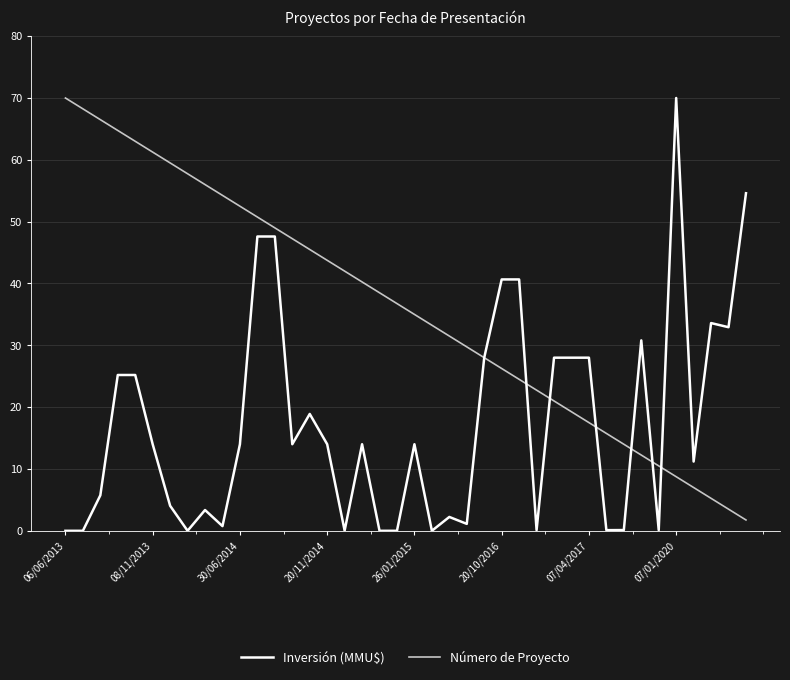

Rank the series by their average value, from highest to lowest.

Número de Proyecto, Inversión (MMU$)